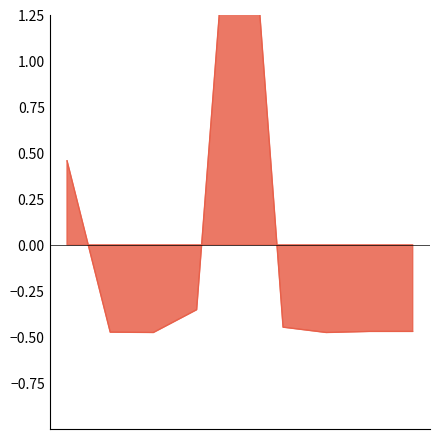

Where is the first local minimum?

2